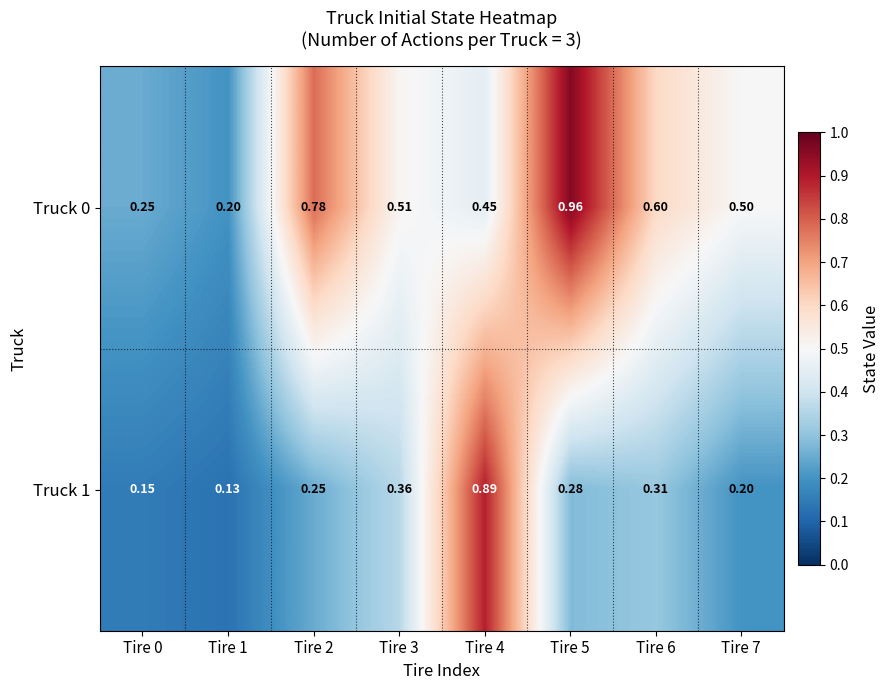

Which series has the widest spread of values?

Truck 0